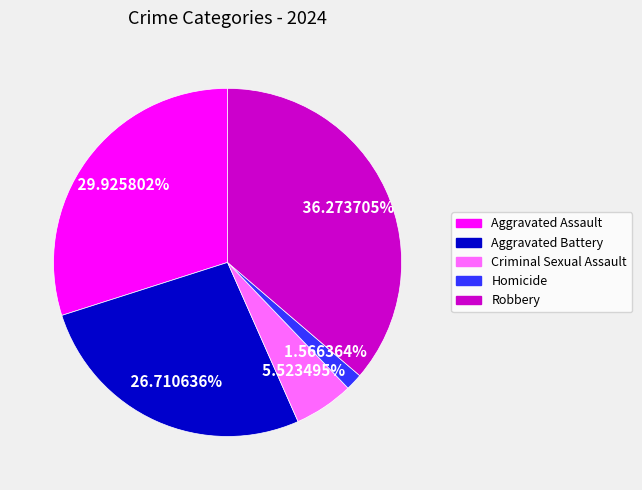

Is there any slice that represents more than half of the pie?

No